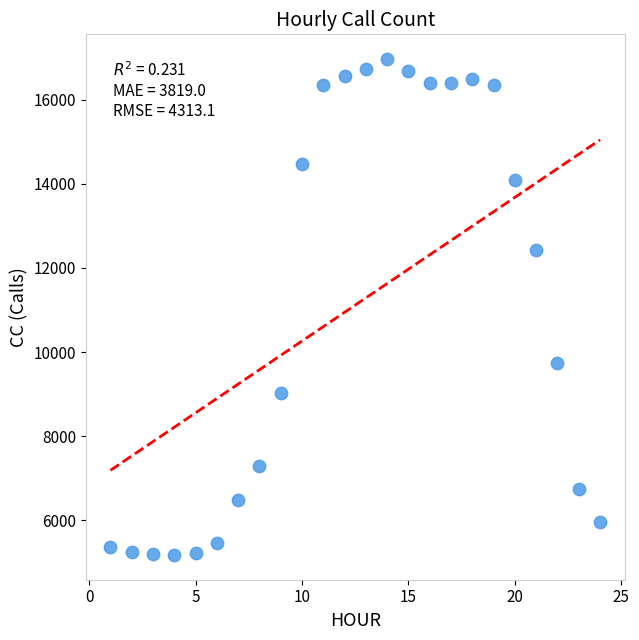

What is the range of Y values (max minus min)?

11792.1